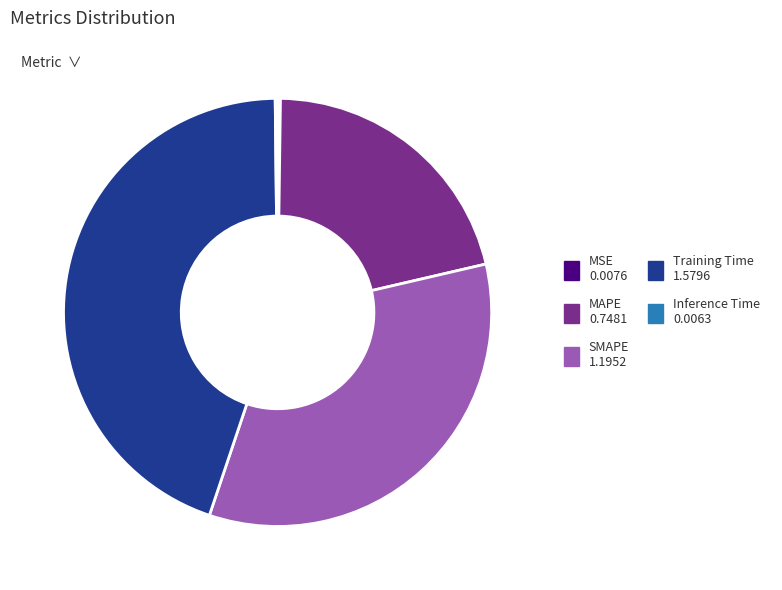

True or false: SMAPE accounts for 34% of the total.

True